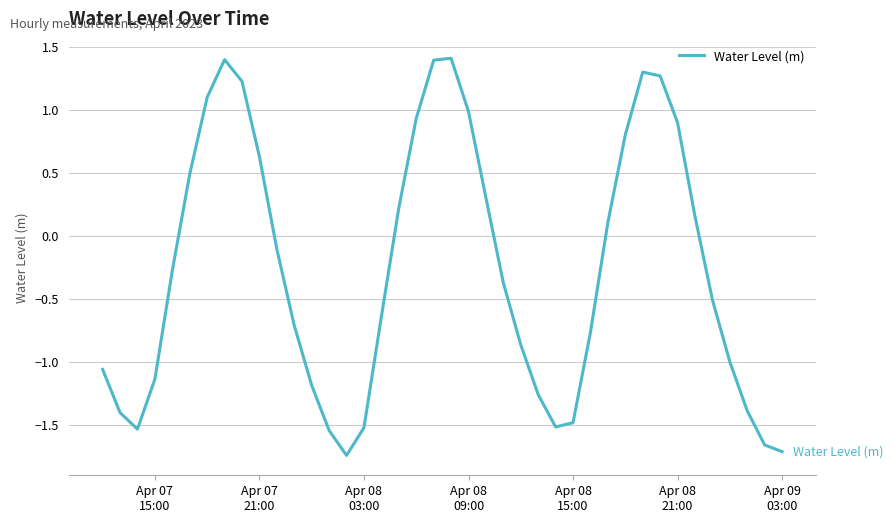

What is the greatest value displayed?

1.4